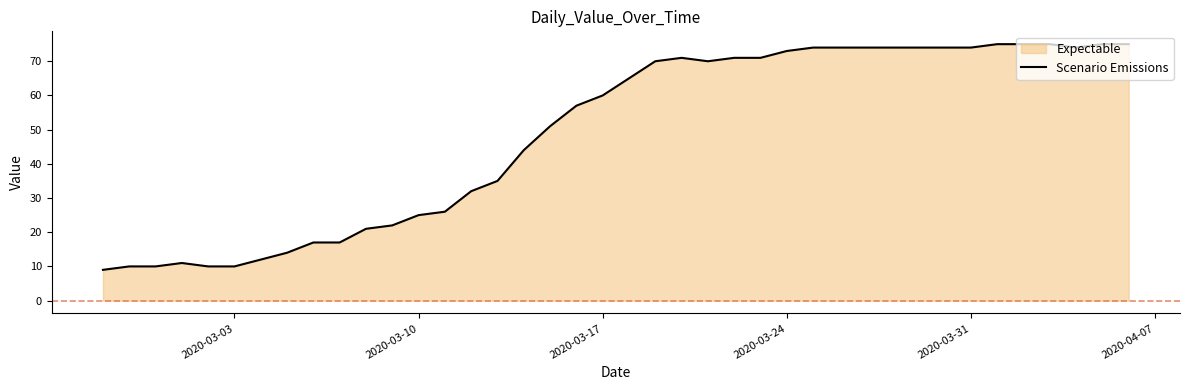

How many series are shown in this chart?

1